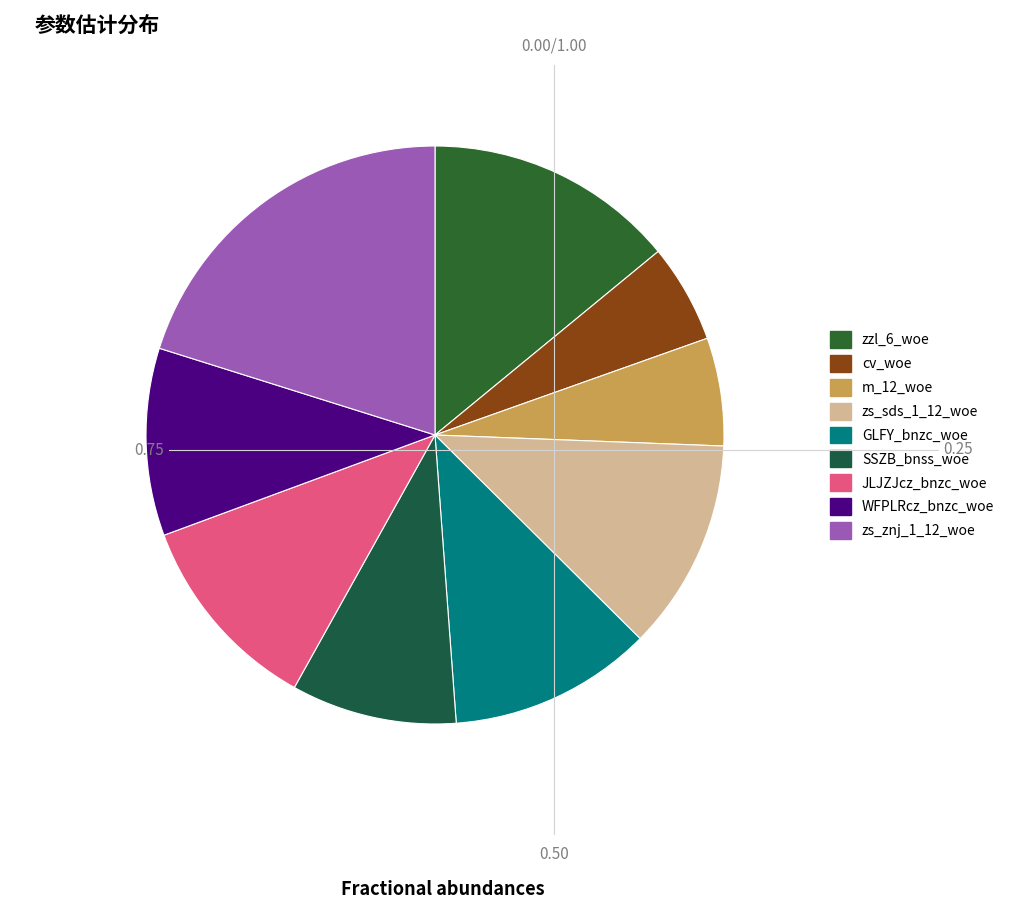

To the nearest percent, what percentage of the pie is SSZB_bnss_woe?

9%